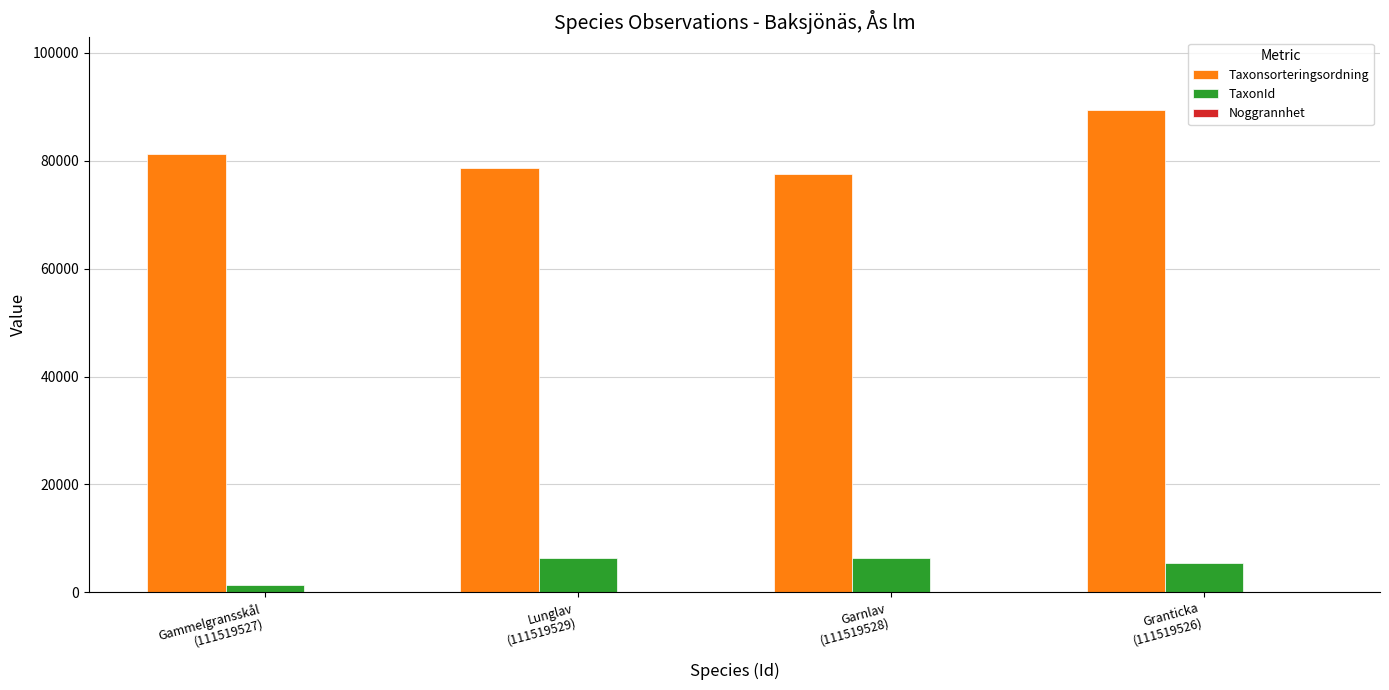

What is the greatest value displayed?

89423